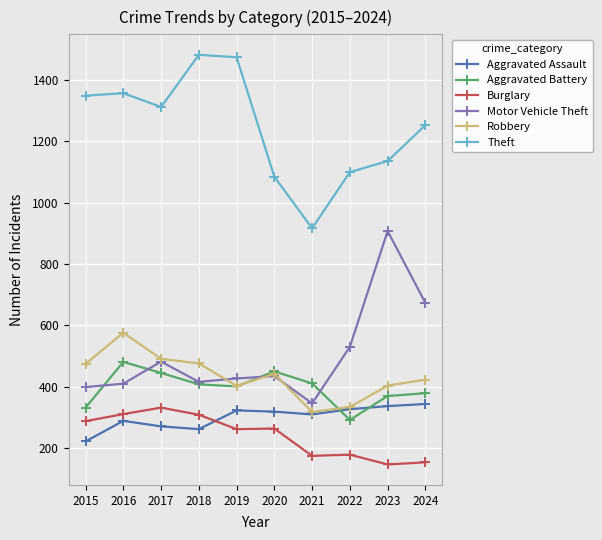

How many data points does each series have?

10